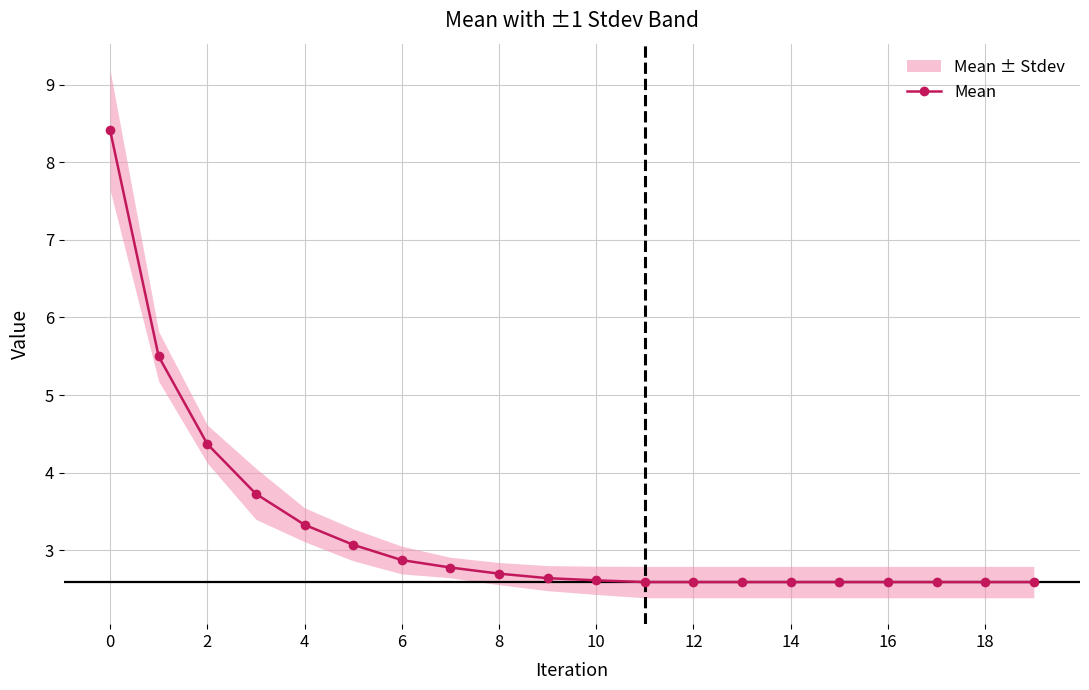

How many lines are shown in the chart?

1